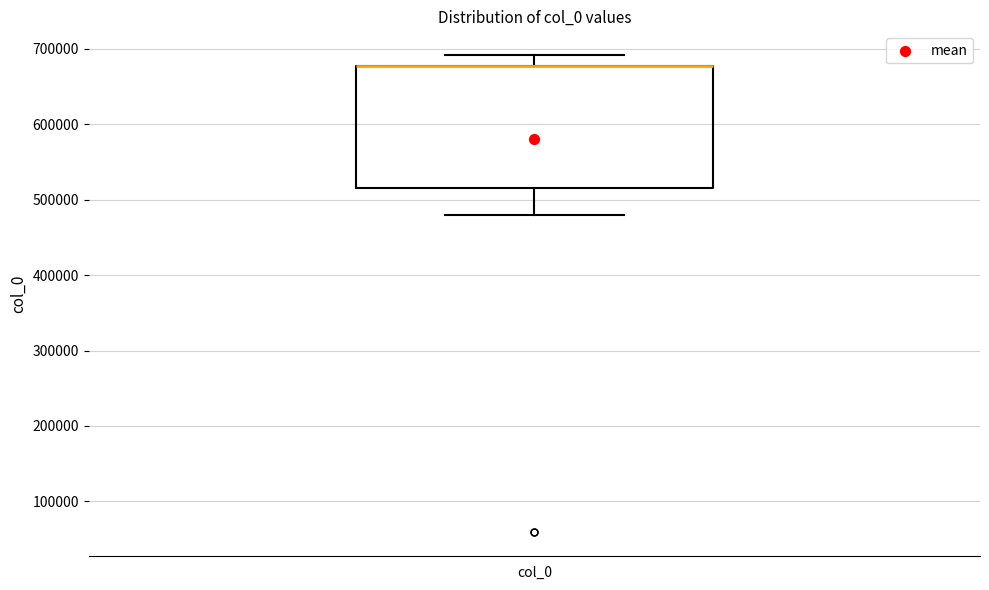

Read this box plot against the y-axis: the position of the median line, the range covered by the box, and the ends of both whiskers. The values are not printed on the chart, so give them approximately, as read against the axis.

median 680000 (drawn on the box's upper edge), box 520000 to 680000, whiskers 480000 to 690000